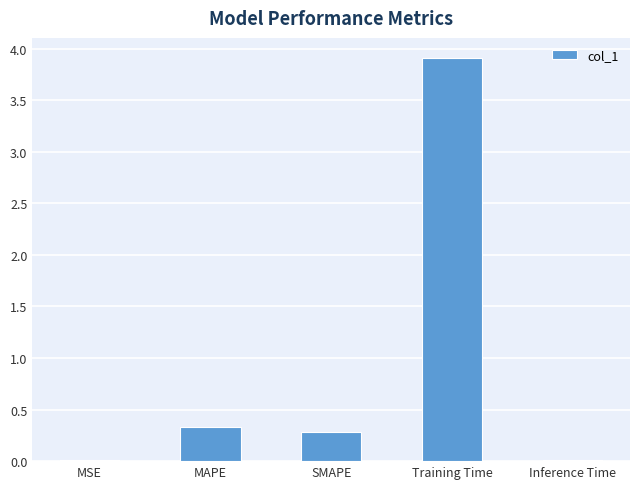

Which label corresponds to the largest value in the chart?

Training Time